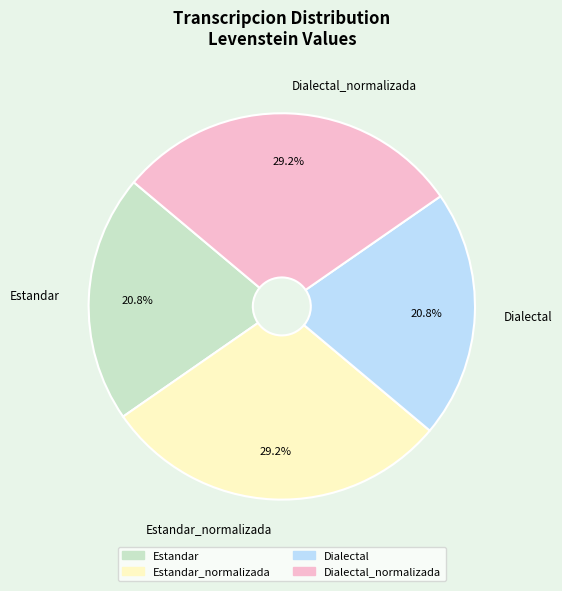

Combined, do Estandar_normalizada and Dialectal_normalizada account for over 50%?

Yes